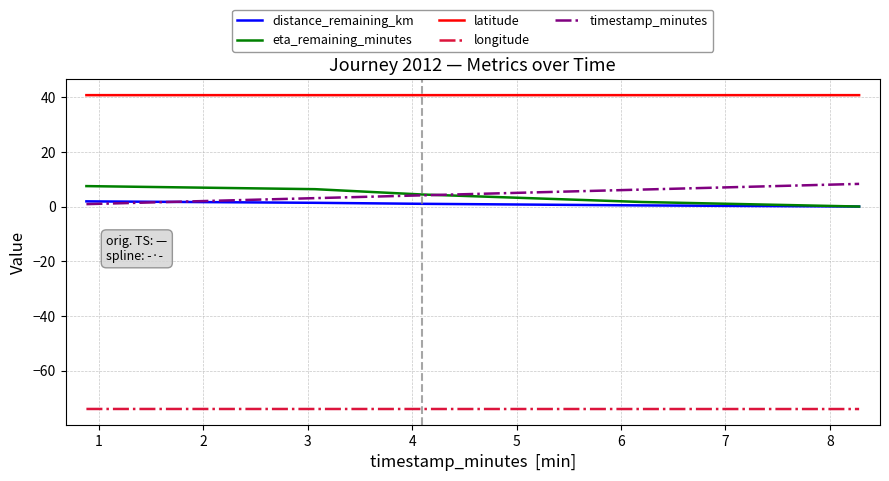

How many distinct data groups are displayed?

5